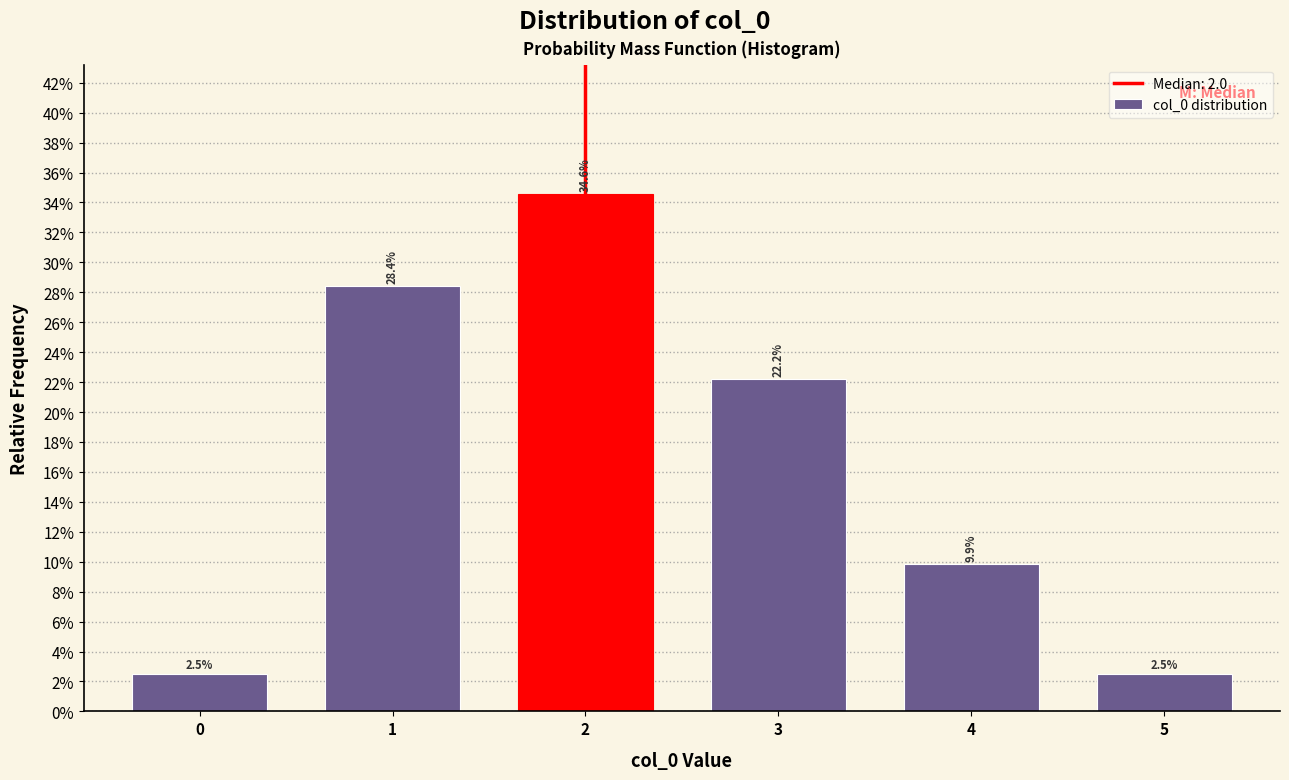

Are the bars horizontal?

No